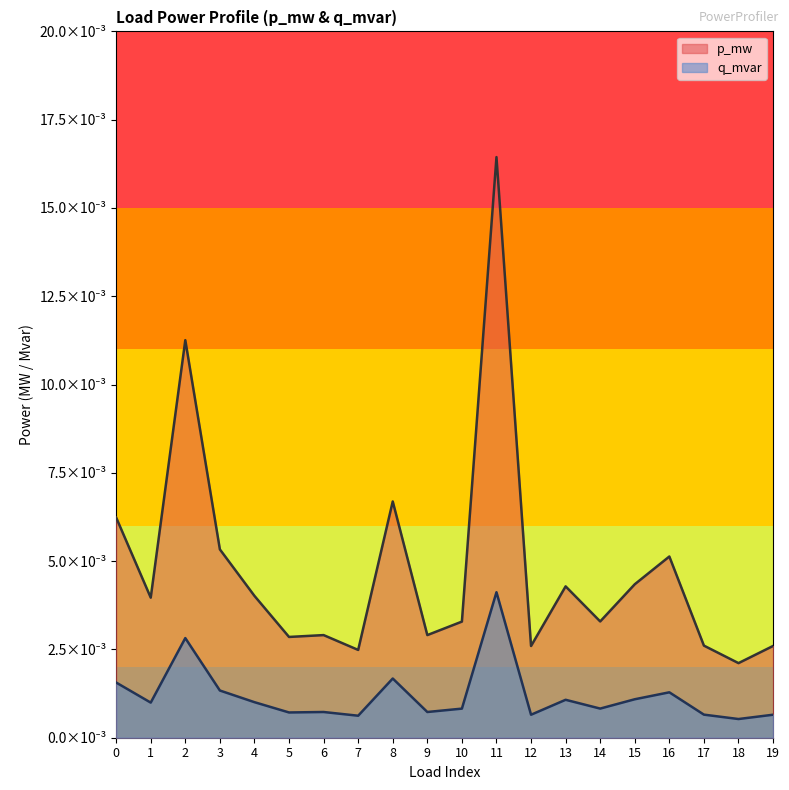

Which series has the largest total across all categories?

p_mw